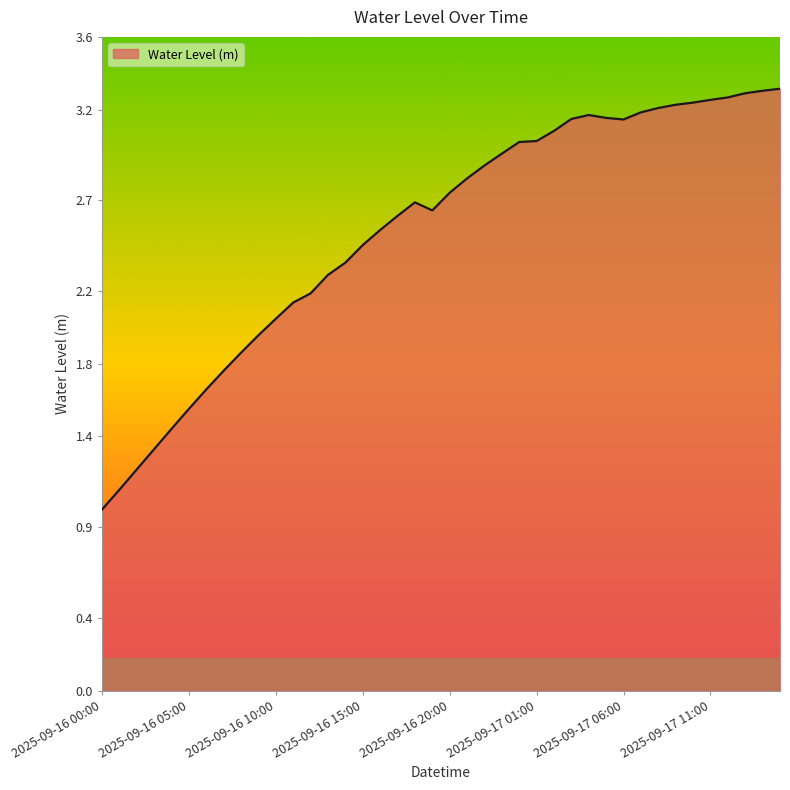

What is the smallest value displayed?

1.0